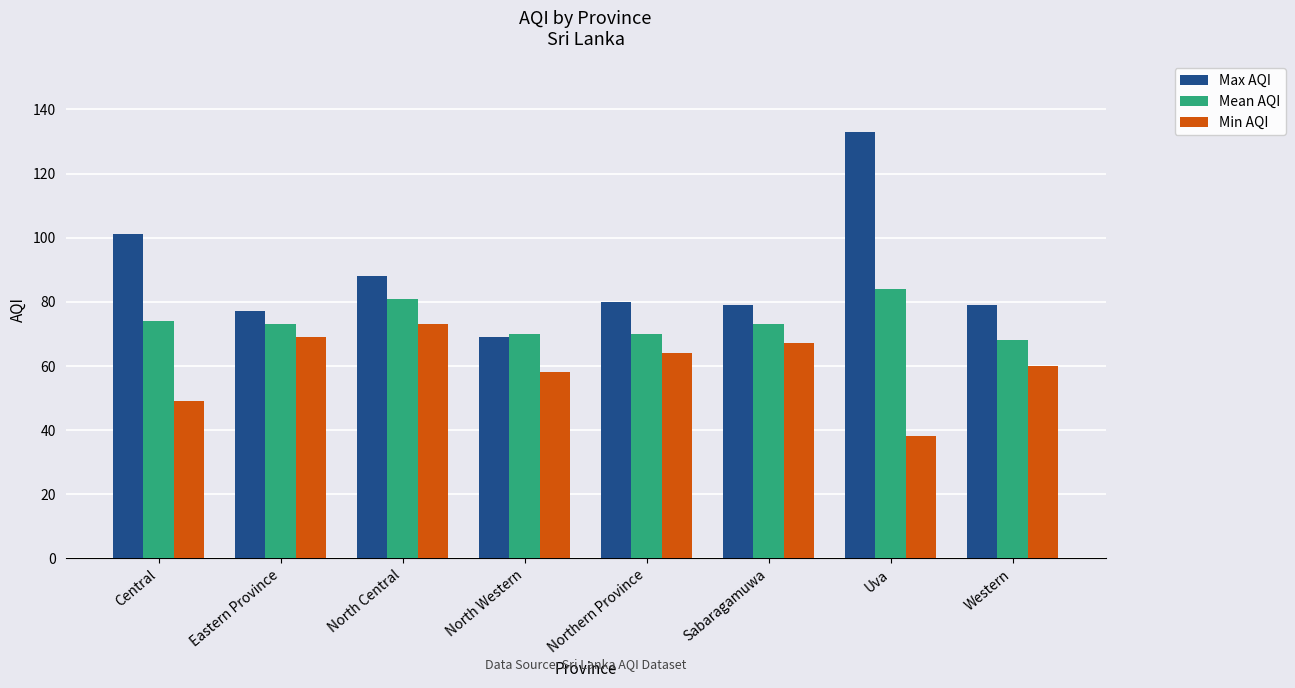

Reading left to right, transcribe all the data shown in this chart.

Max AQI: Central=101	Eastern Province=77	North Central=88	North Western=69	Northern Province=80	Sabaragamuwa=79	Uva=133	Western=79
Mean AQI: Central=74	Eastern Province=73	North Central=81	North Western=70	Northern Province=70	Sabaragamuwa=73	Uva=84	Western=68
Min AQI: Central=49	Eastern Province=69	North Central=73	North Western=58	Northern Province=64	Sabaragamuwa=67	Uva=38	Western=60